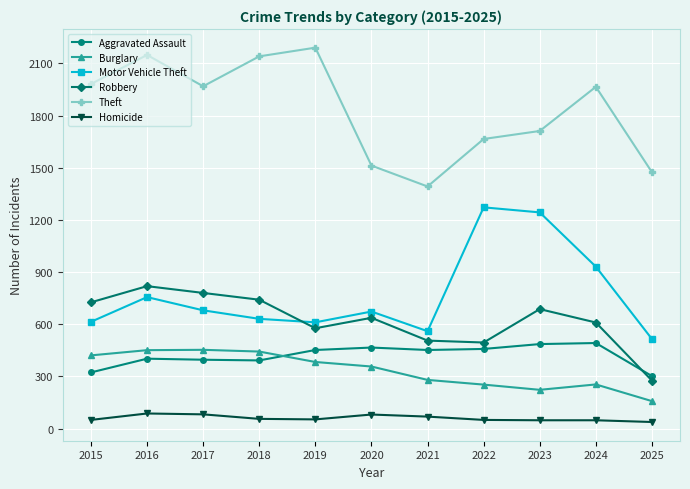

True or false: Burglary has more than 0 interior local peaks.

True